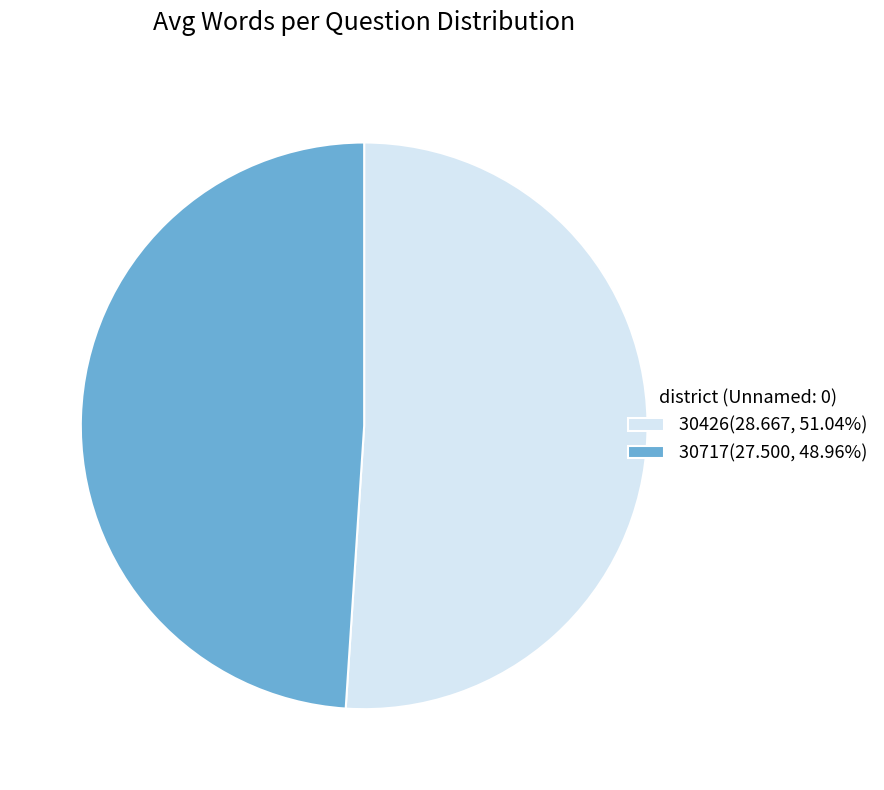

Does 30717(27.500, 48.96%) account for over 50% of the chart?

No